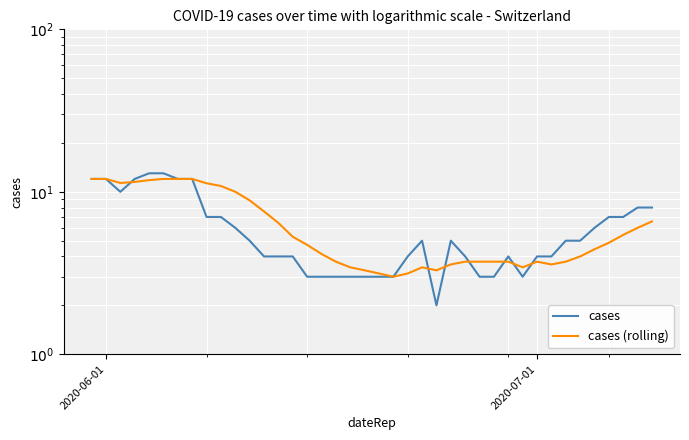

How many data points in cases are less than 5?

19